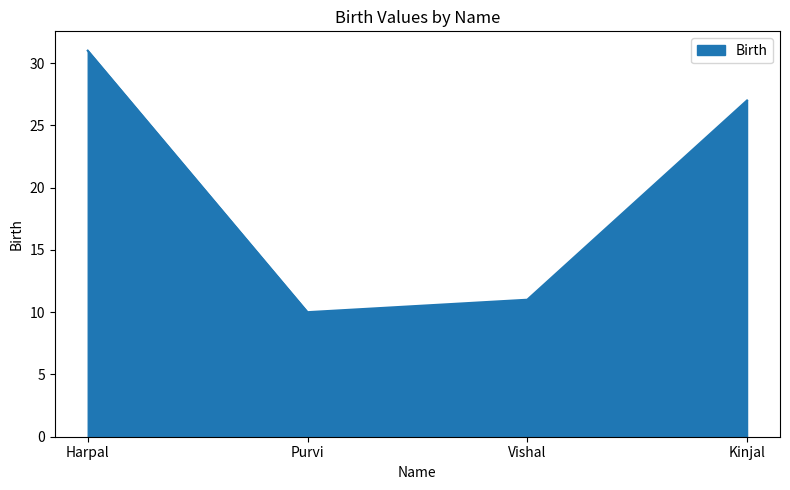

The value at Kinjal is 27. True or false?

True